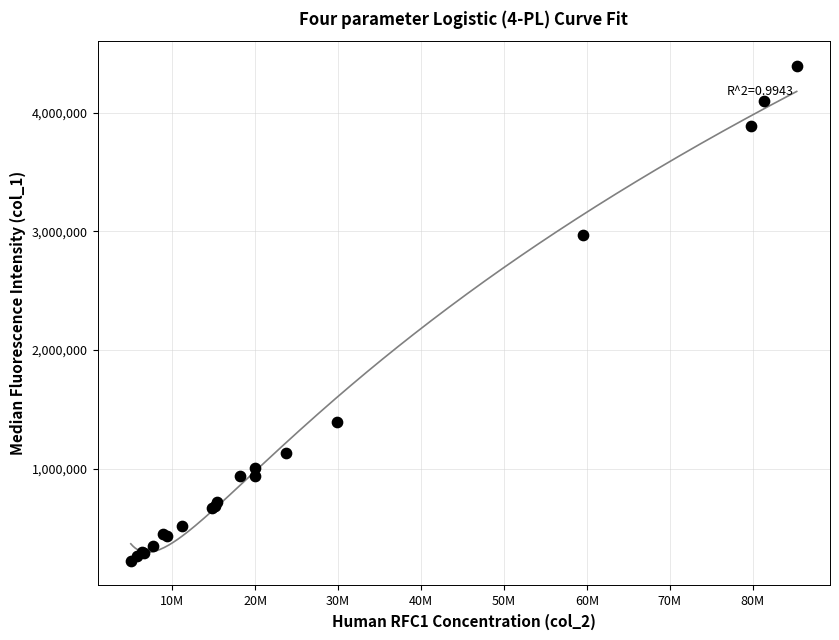

What Y value in the scatter plot is closest to 2309550?

2969370